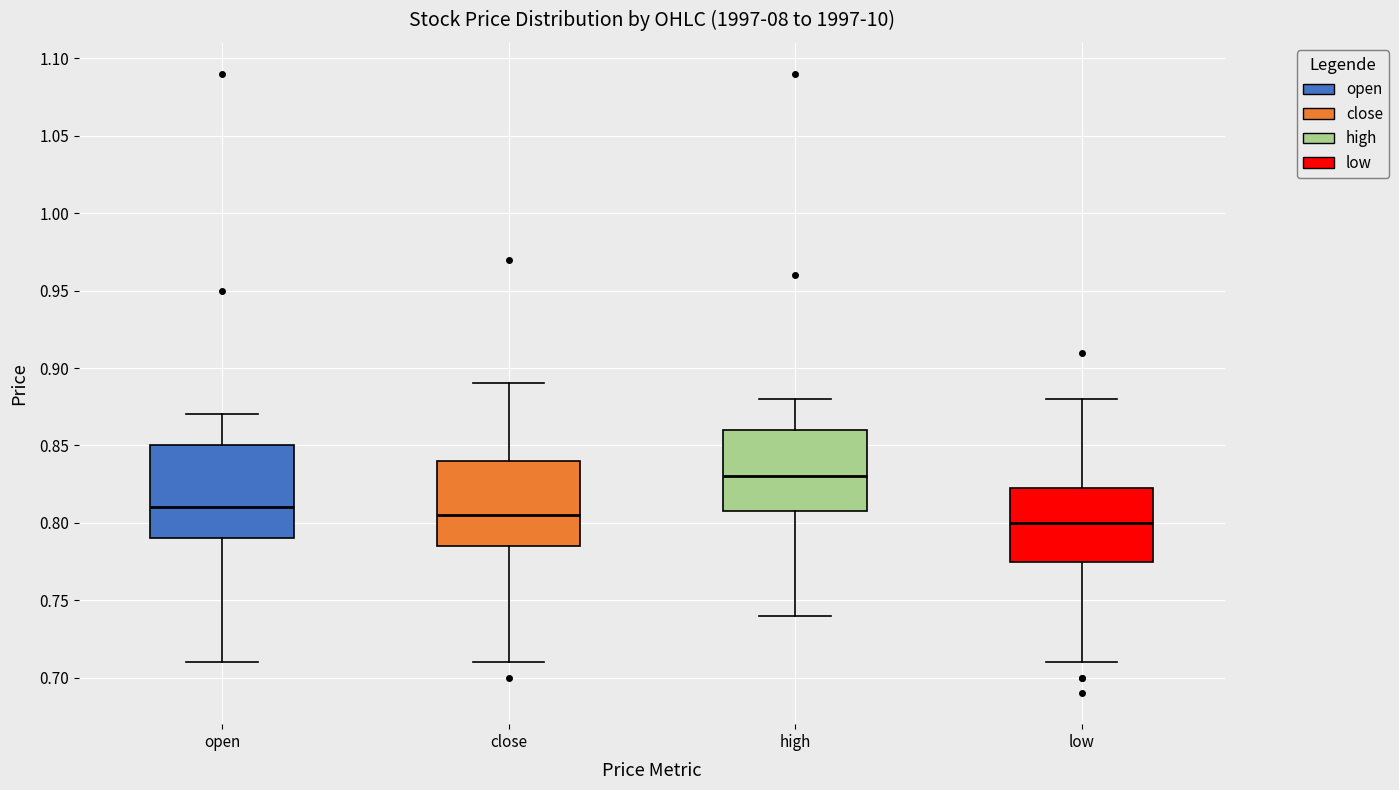

Comparing the boxes themselves (not the whiskers), which one is the tallest?

open